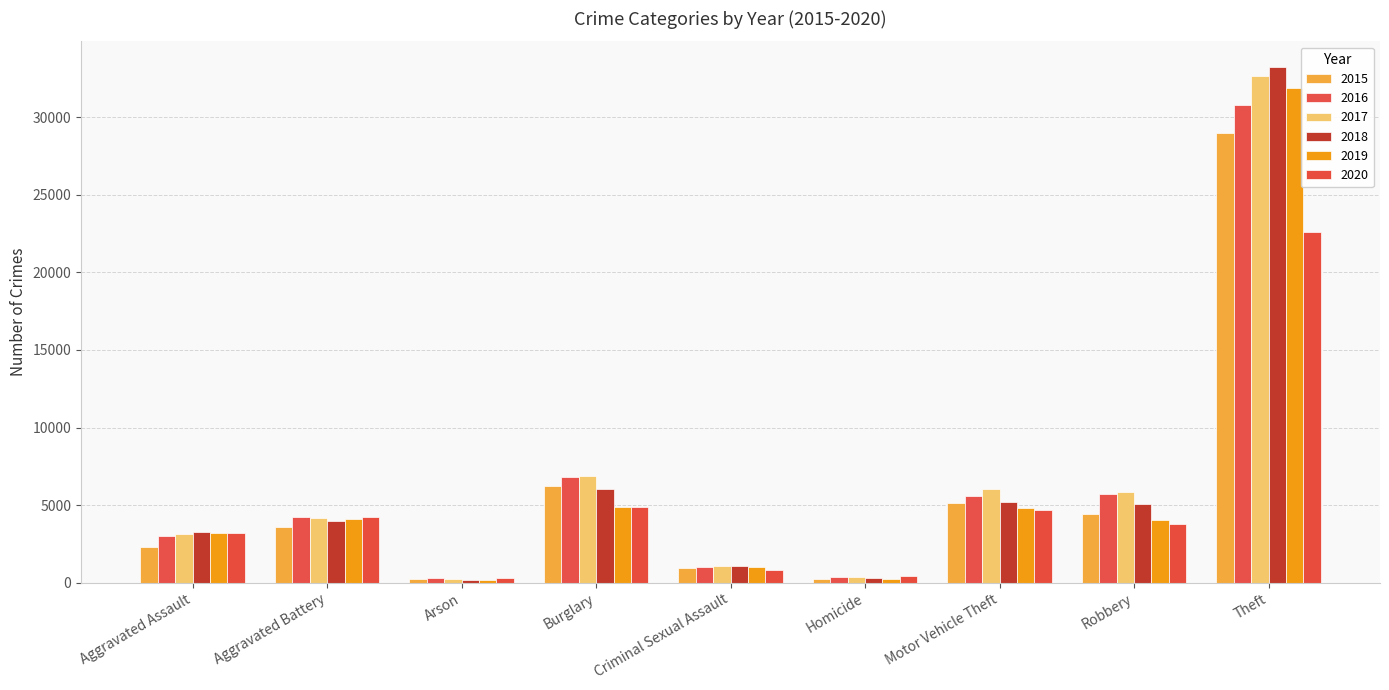

What is the label of the 7th bar from the left?

Motor Vehicle Theft